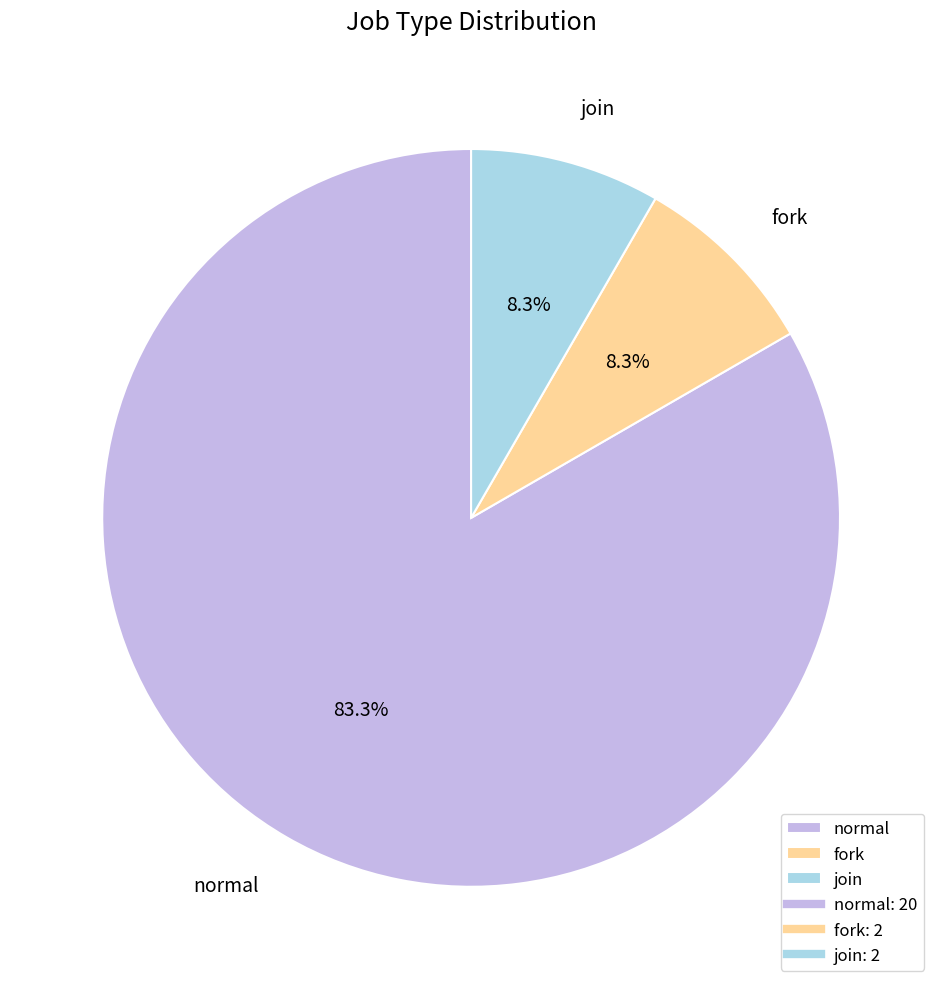

Is there any slice that represents more than half of the pie?

Yes